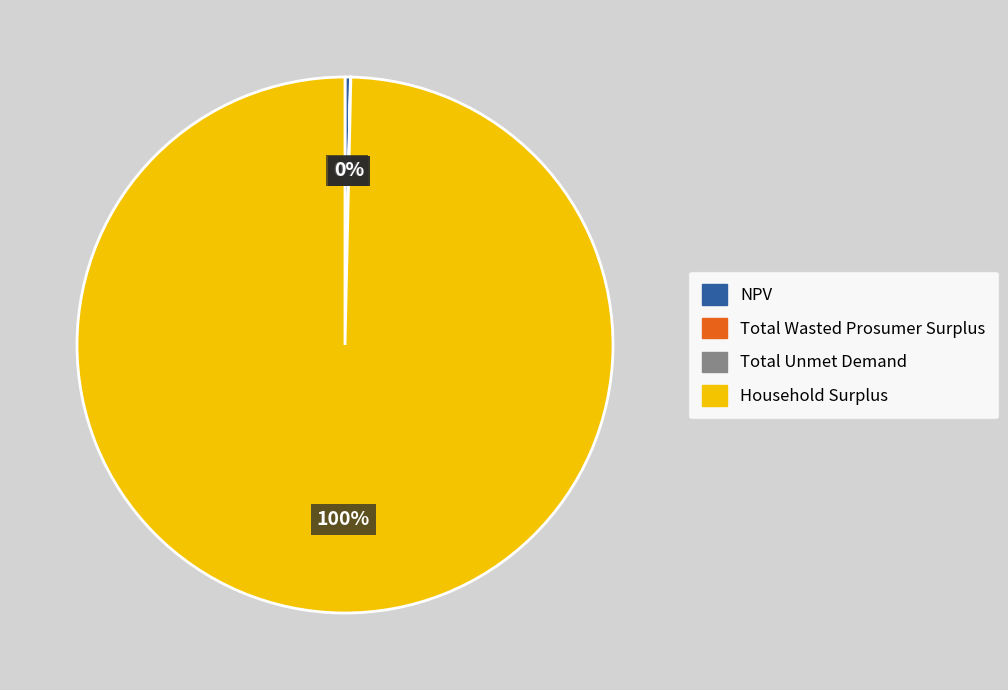

To the nearest percent, what portion does Household Surplus represent?

100%